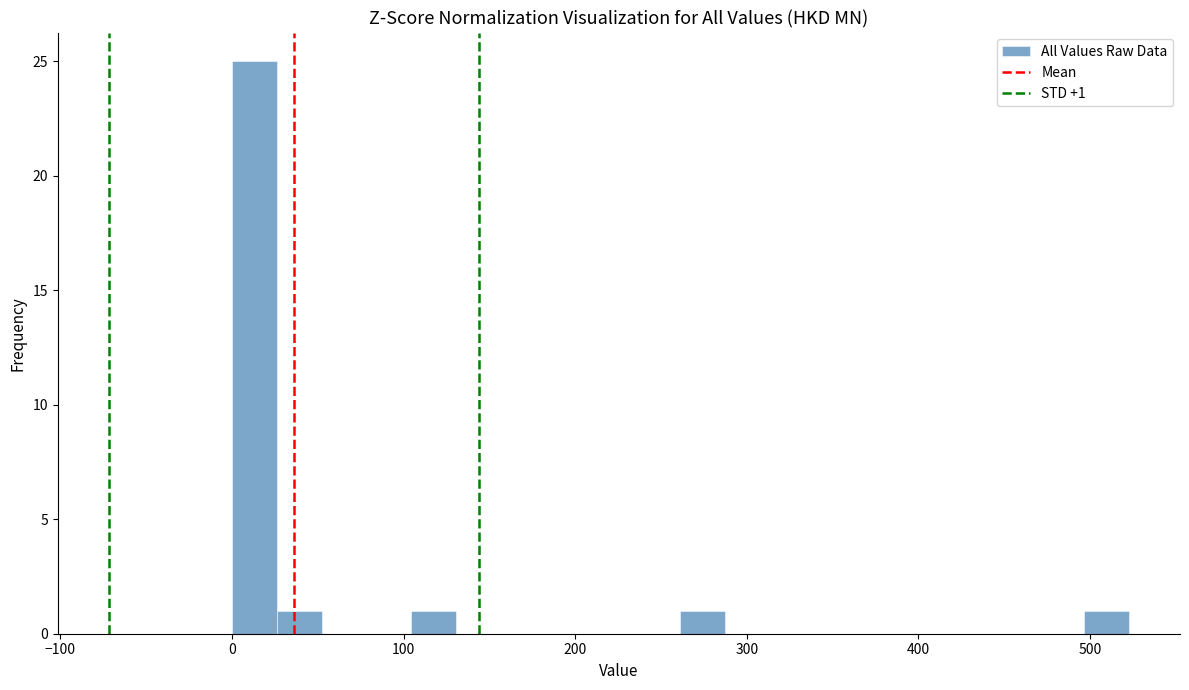

Read against the x-axis, roughly where is the centre of the tallest bar?

10